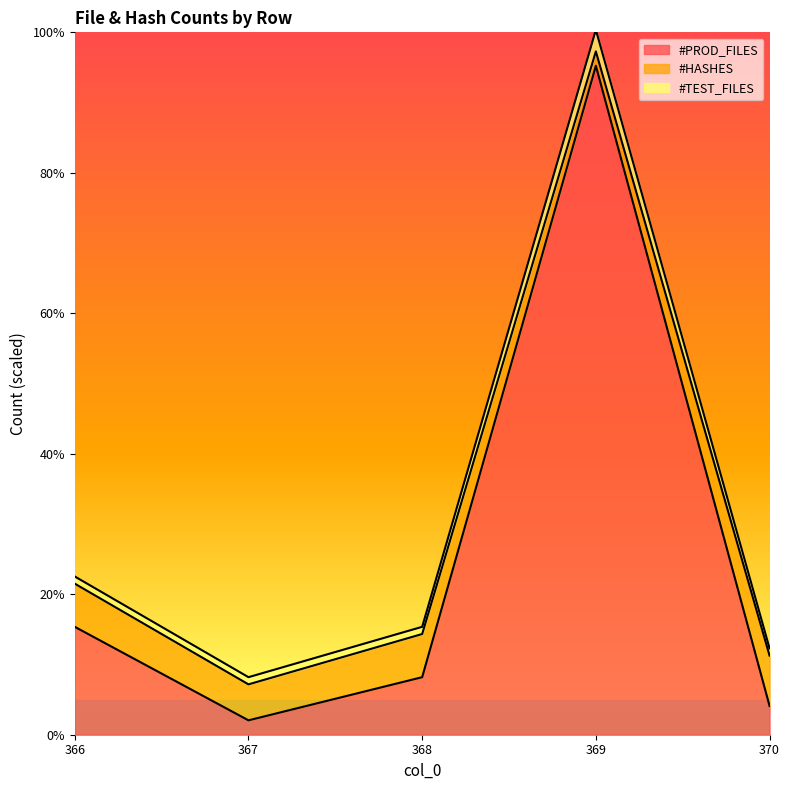

Read the #TEST_FILES value at 367.

8.2